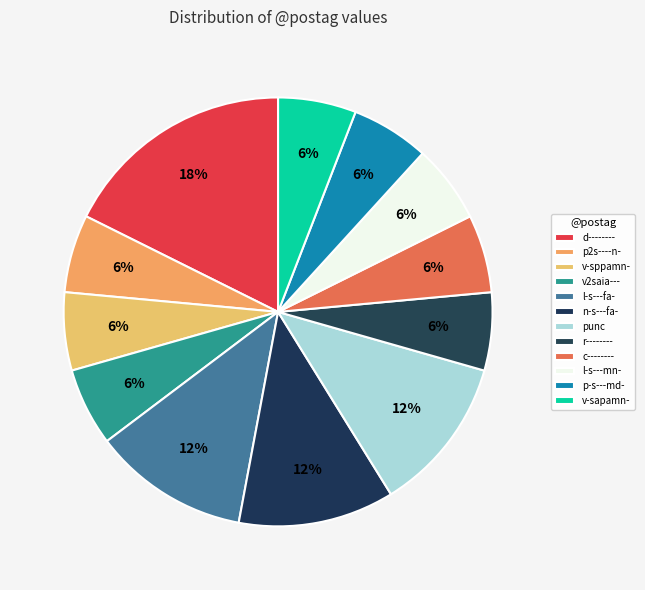

To the nearest percent, what portion does v2saia--- represent?

6%